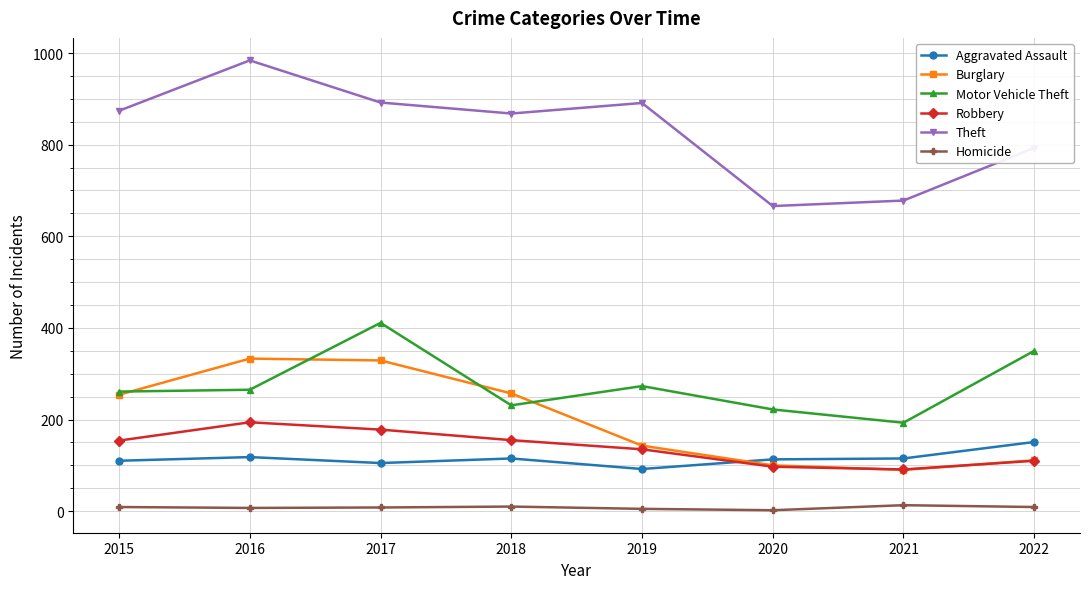

Is the value of Aggravated Assault at 2016 greater than the value of Burglary at 2020?

Yes